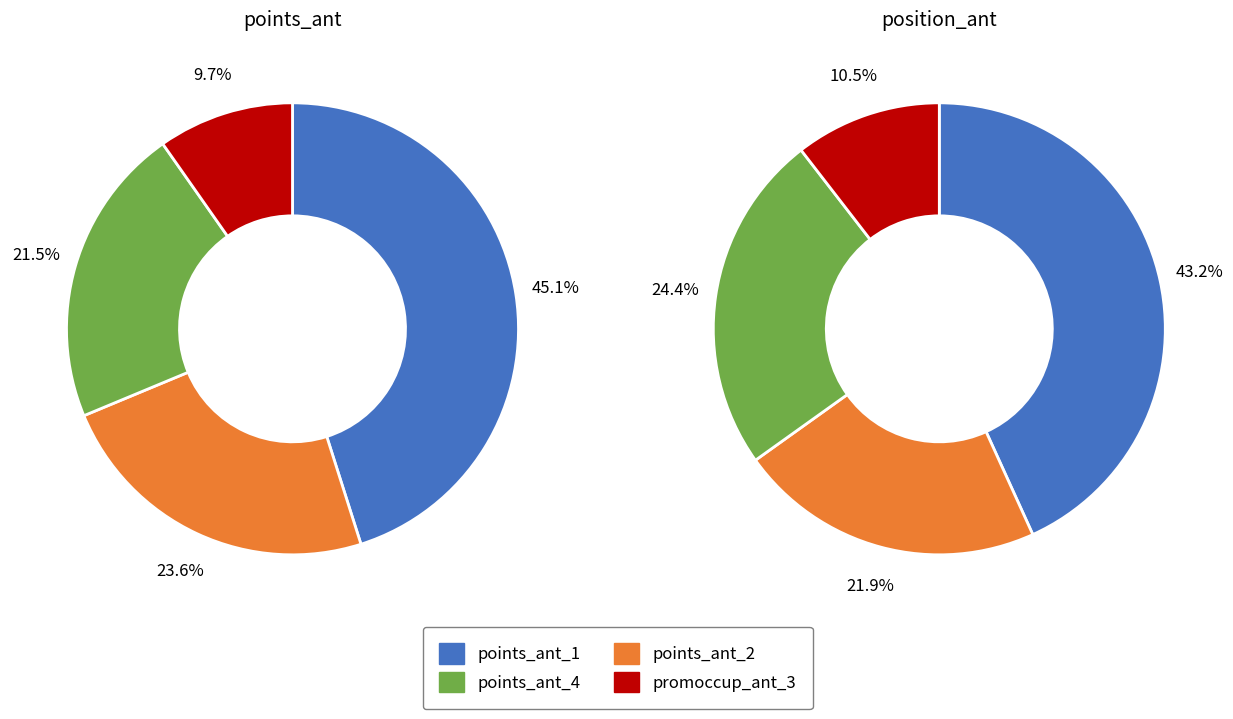

Is points_ant_1 the majority of the pie?

No